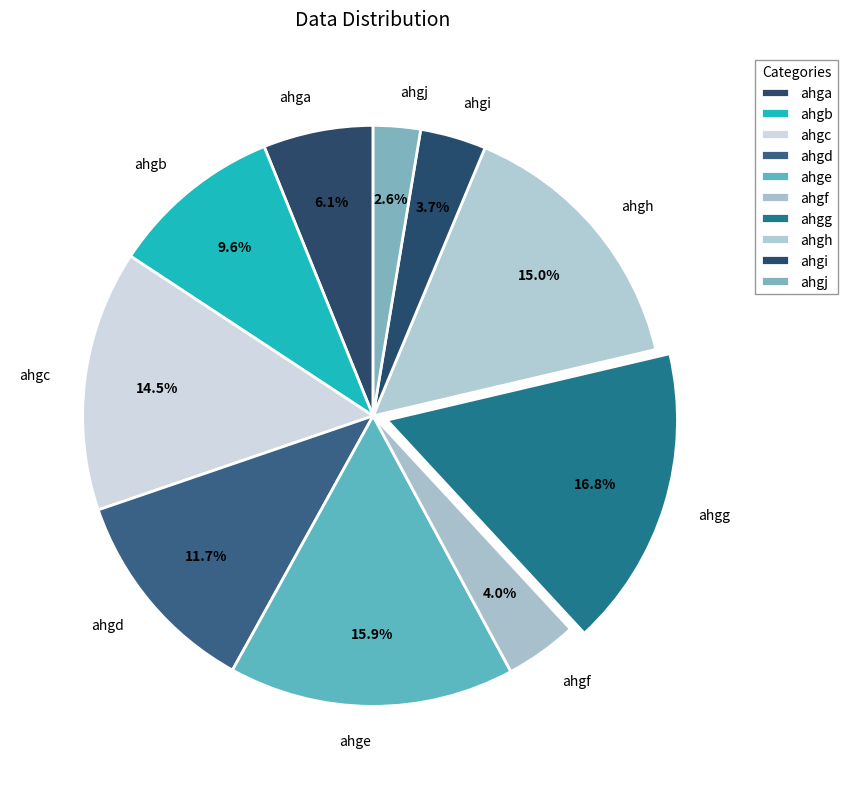

What portion of the pie excludes ahgf?

96.0%